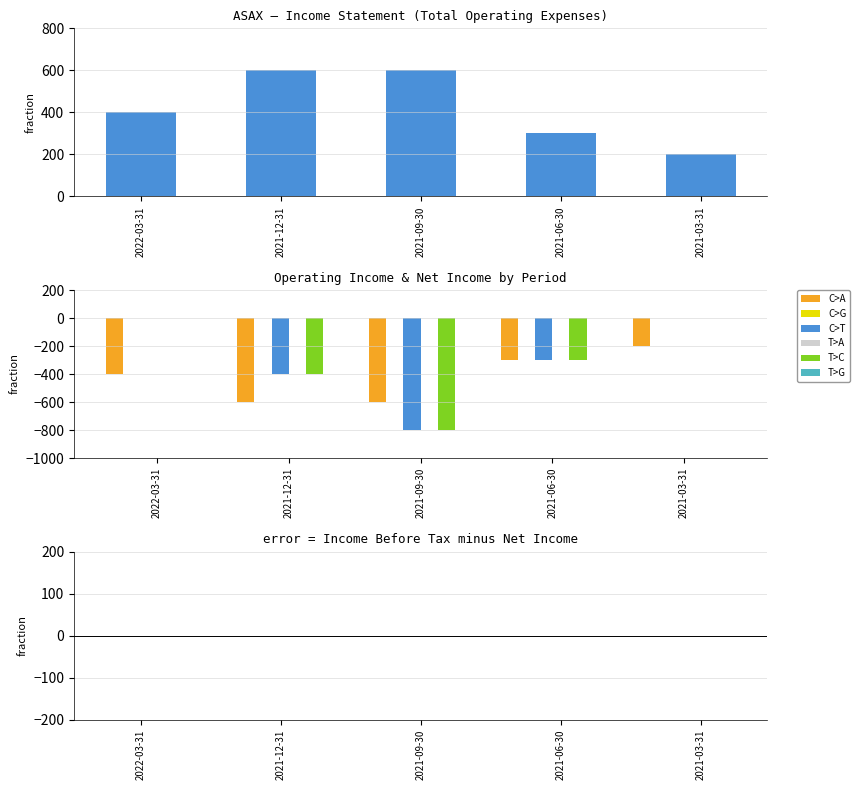

At how many categories does at least one series exceed -732?

5